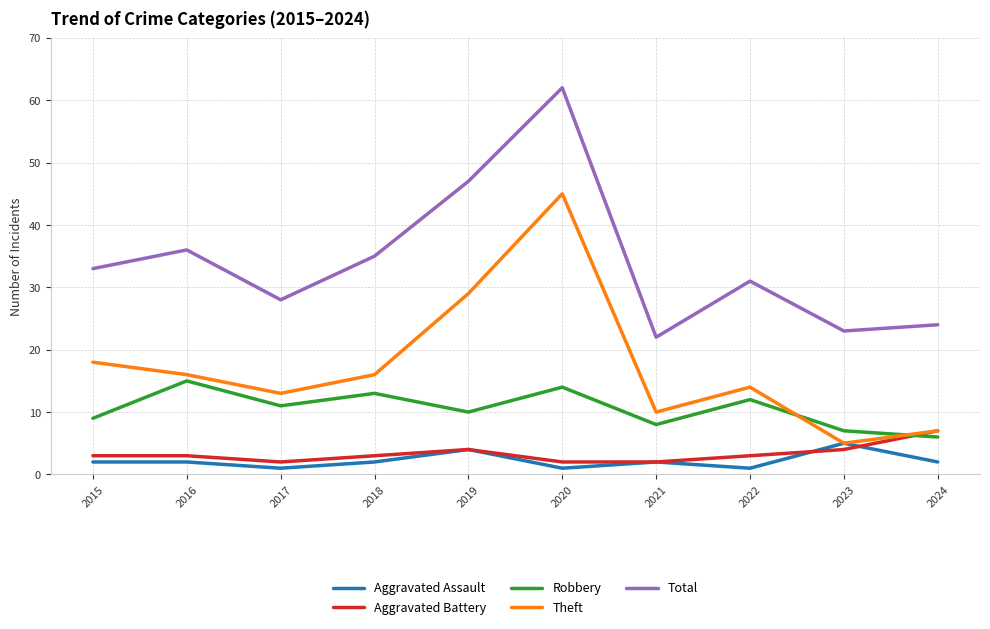

Does the chart have visible grid lines?

Yes